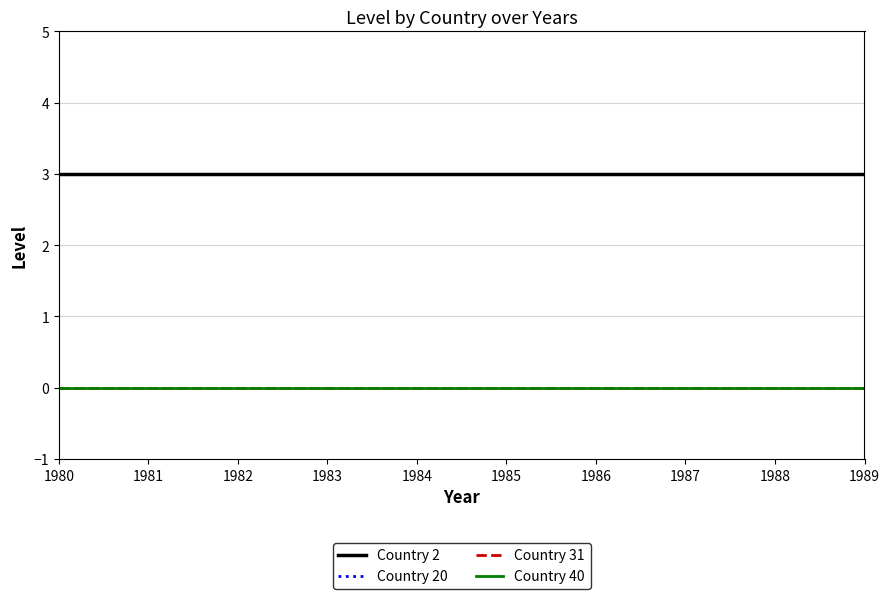

List the series in order of their peak value, highest first.

Country 2, Country 20, Country 31, Country 40